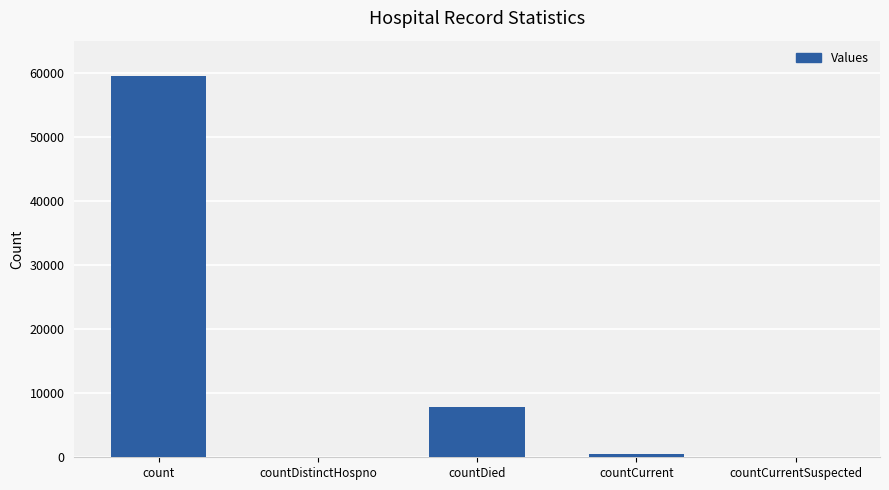

How many distinct data groups are displayed?

1